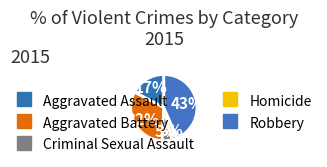

To the nearest percent, what portion does Aggravated Assault represent?

17%